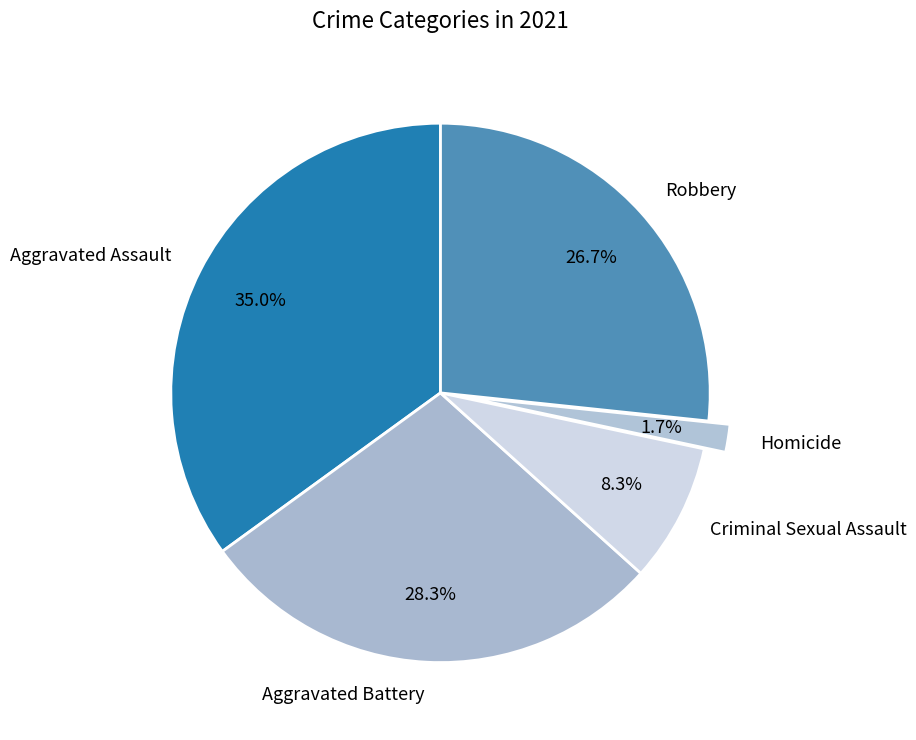

Combined, what portion of the pie is Criminal Sexual Assault and Aggravated Assault?

43.3%